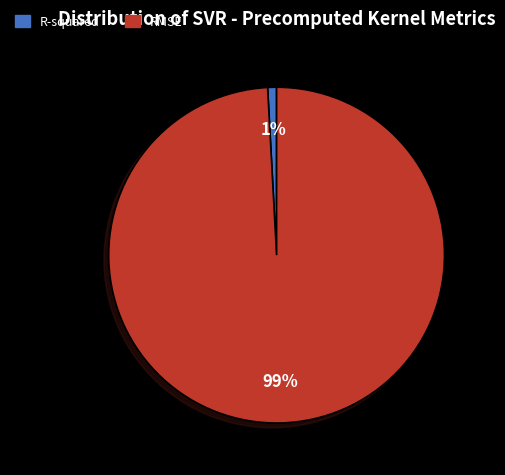

What is the largest slice in the pie chart?

RMSE